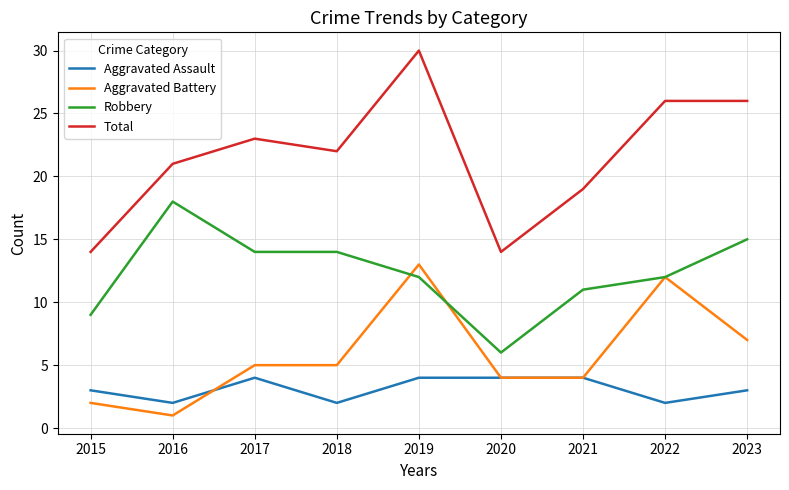

The Aggravated Assault series shows 4 at 2020. True or false?

True